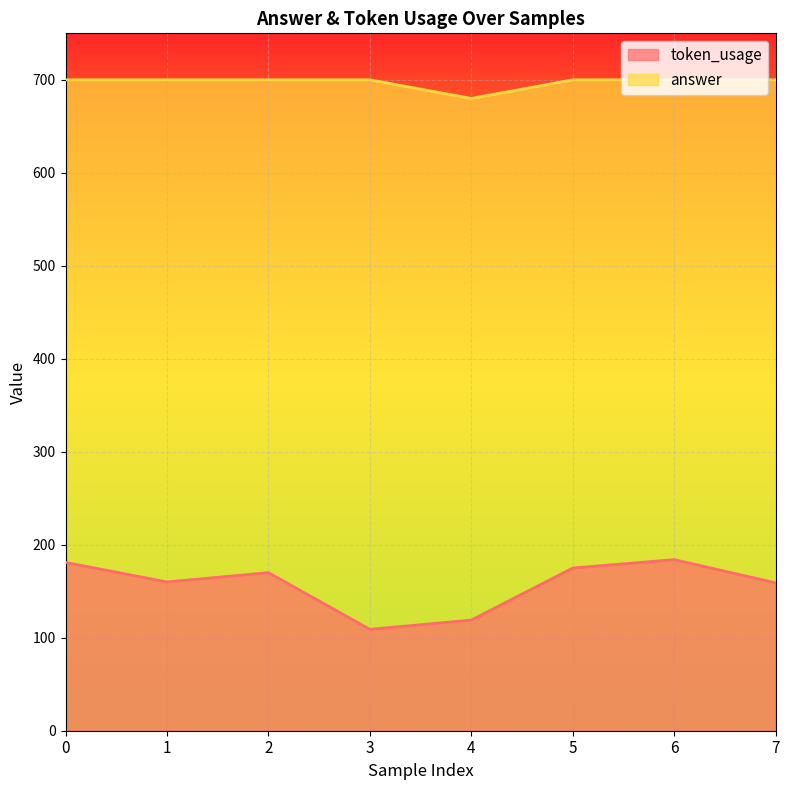

True or false: answer and token_usage cross at least once.

False